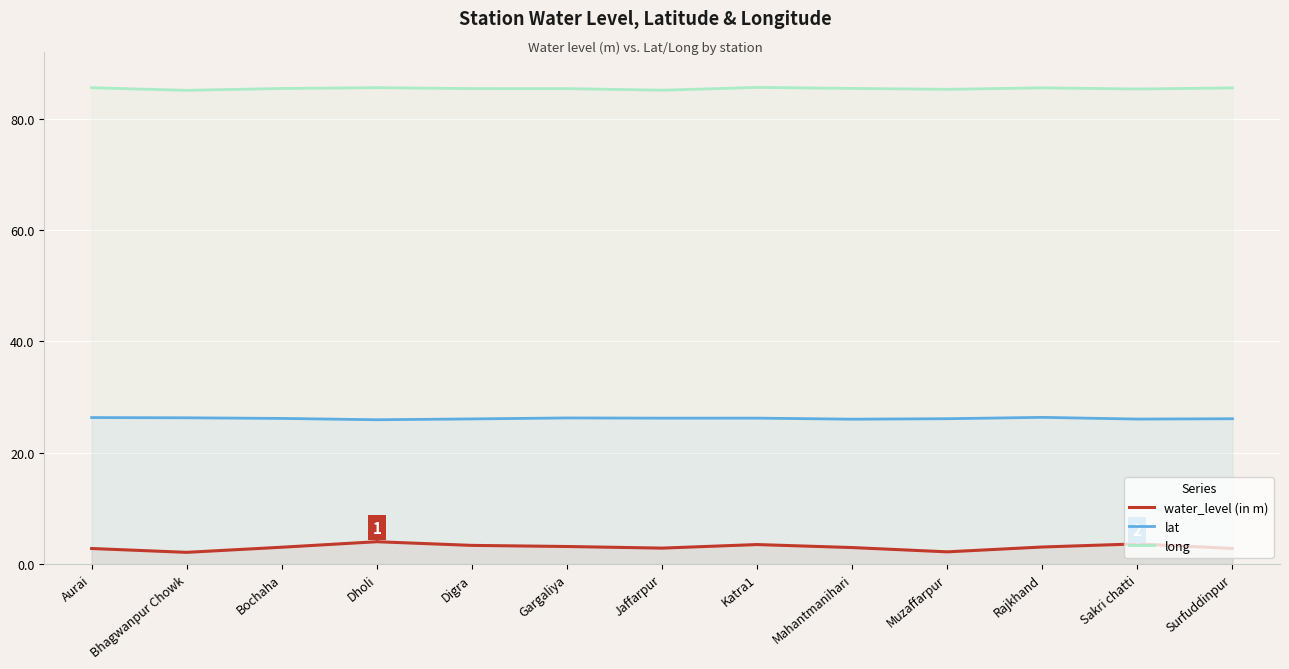

Is it true that lat equals 42.0 at Aurai?

False